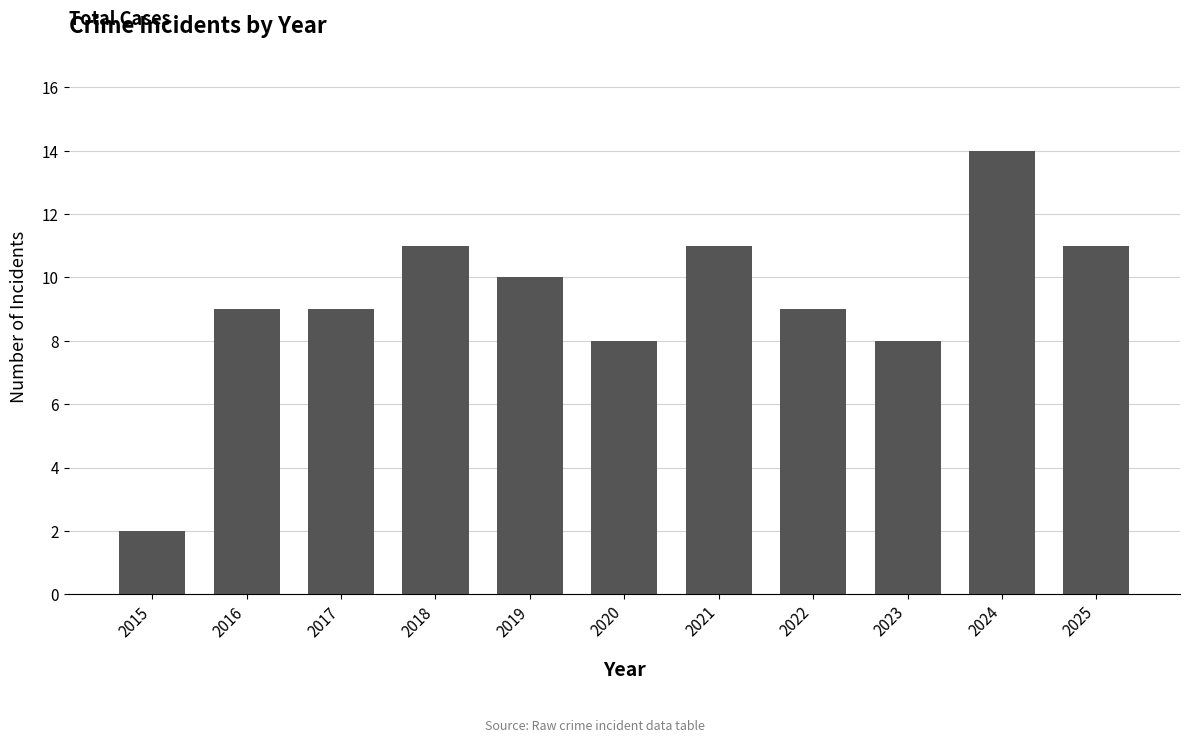

Reading left to right, extract all data points from this chart.

2015=2	2016=9	2017=9	2018=11	2019=10	2020=8	2021=11	2022=9	2023=8	2024=14	2025=11